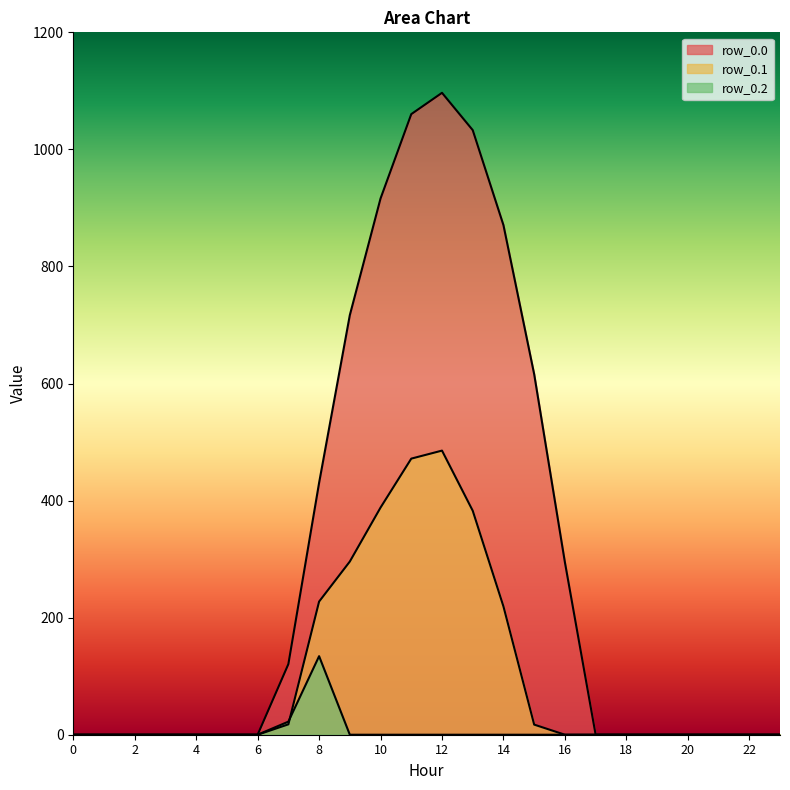

Between 15 and 21, which series saw the biggest shift?

row_0.0